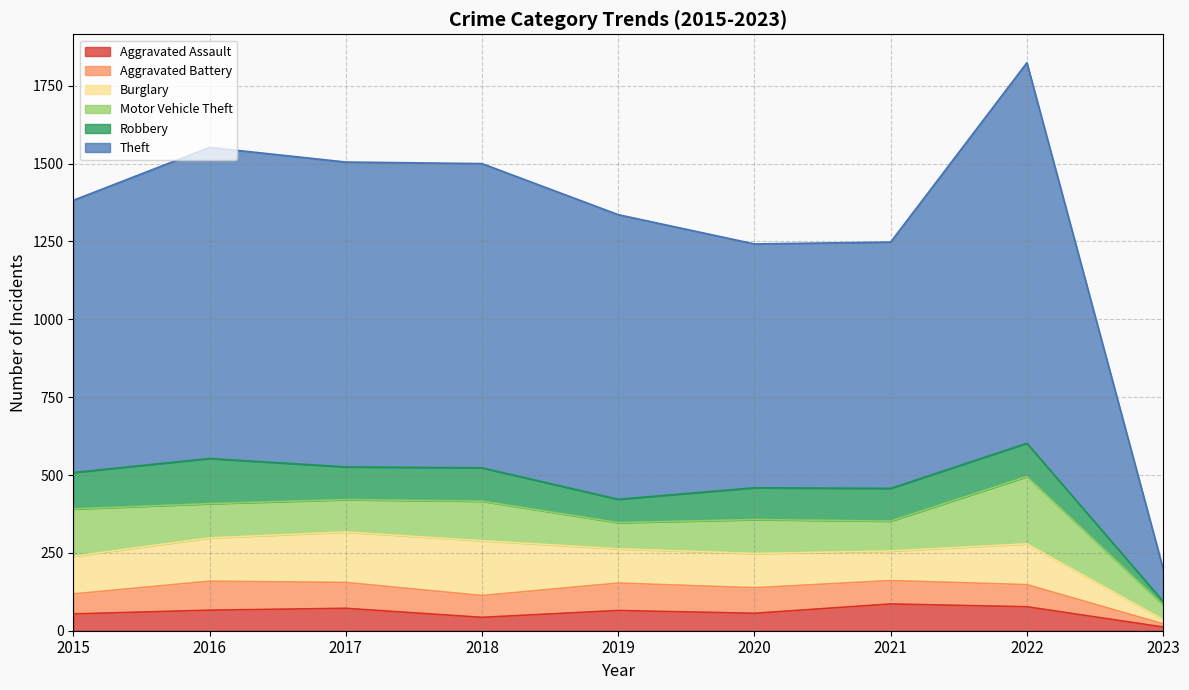

Between which two adjacent categories do Robbery and Aggravated Assault first intersect?

2022 and 2023